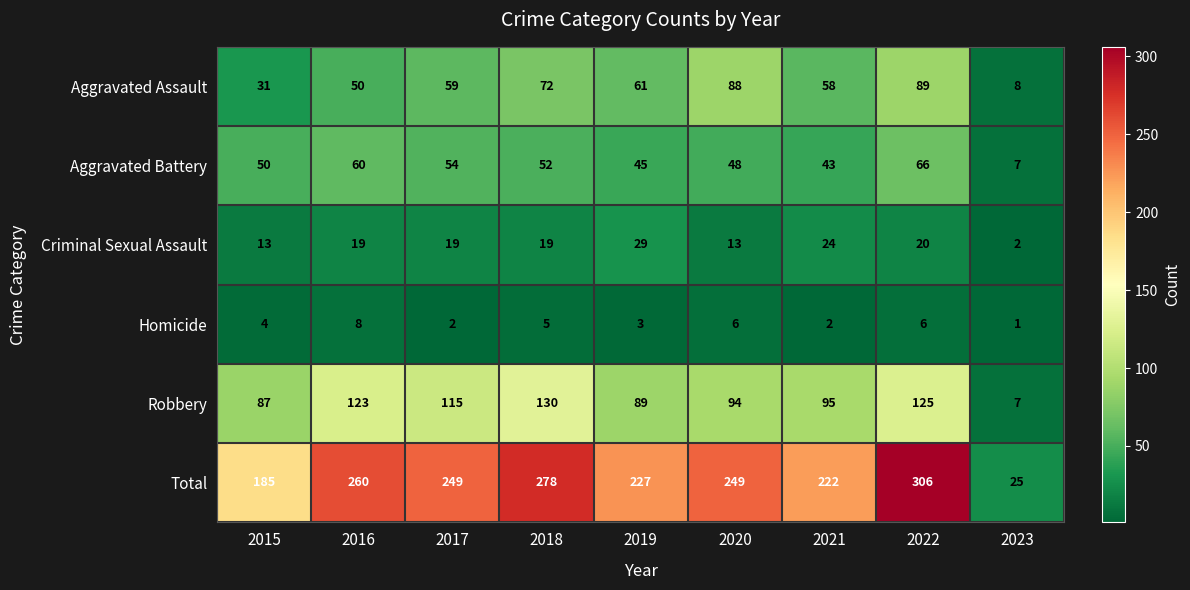

Which series has the largest range (max minus min)?

Total